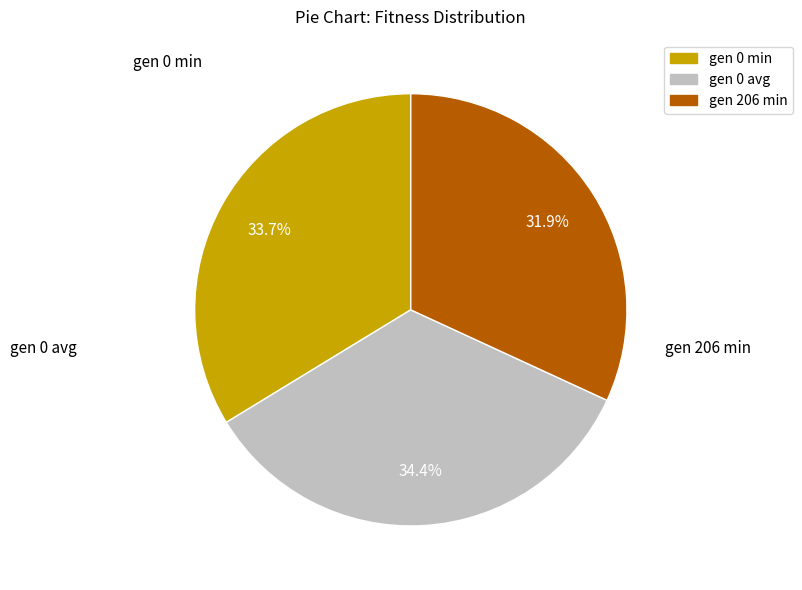

What is the ratio of the value at gen 0 min to the value at gen 0 avg?

1.0